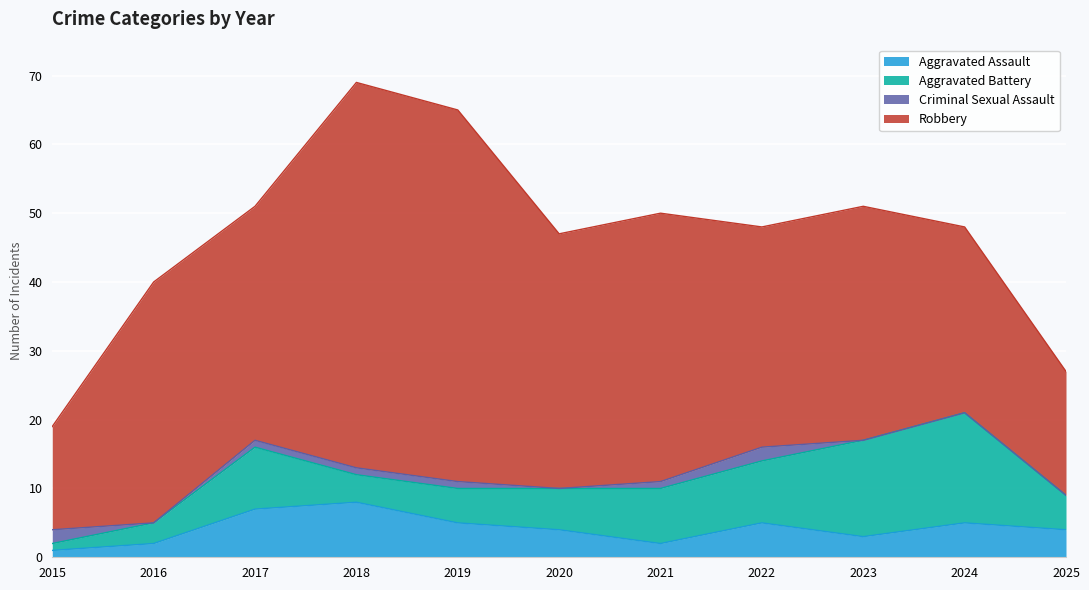

At which label is Robbery closest to 35?

2016